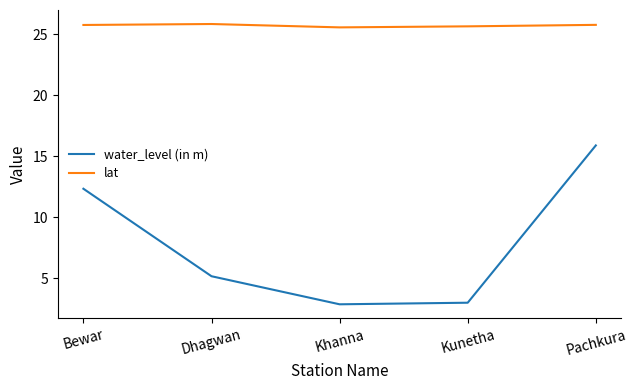

Which series has the widest spread of values?

water_level (in m)